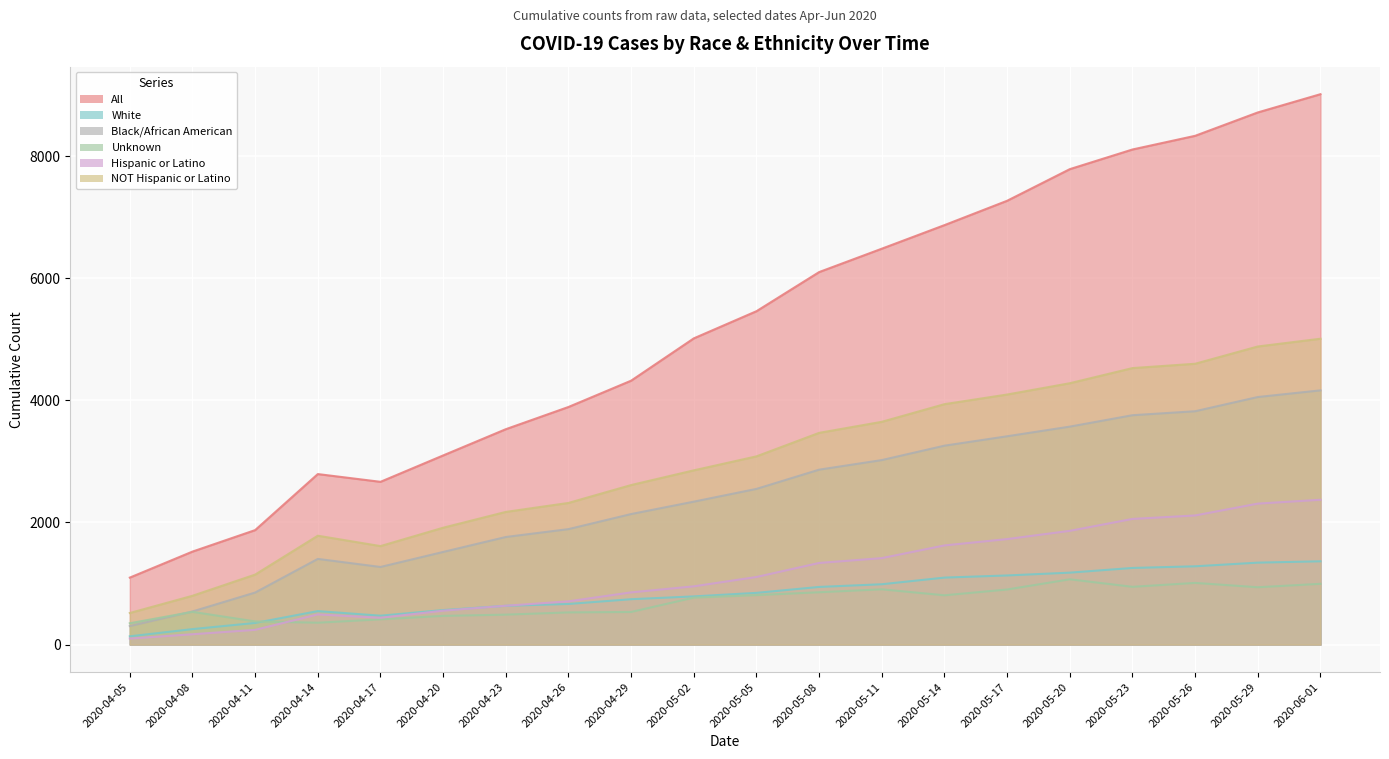

What is the label of the 12th point from the right?

2020-04-29